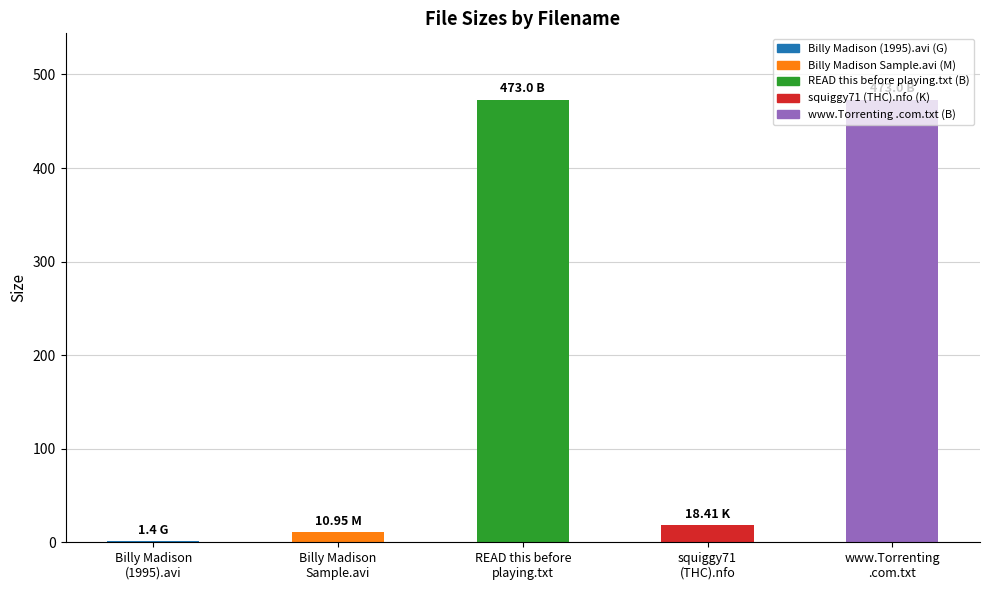

What is the sum of all values?

976.8